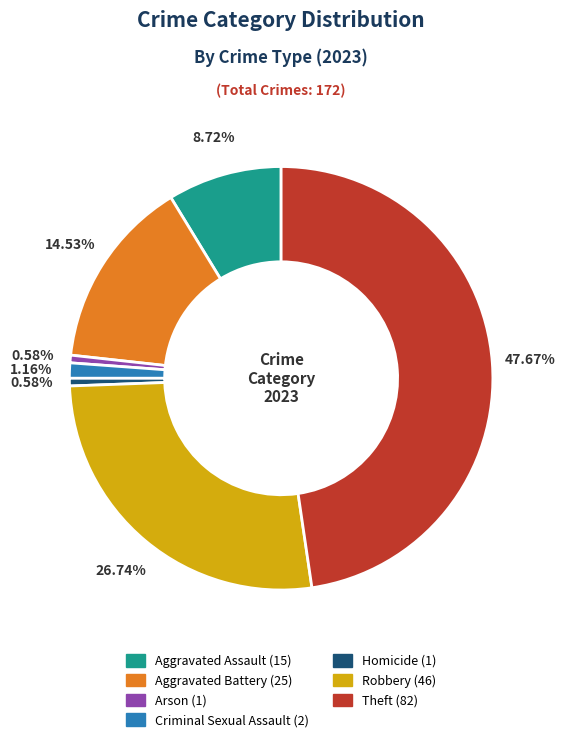

Is it true that Robbery is 27% of the pie?

True